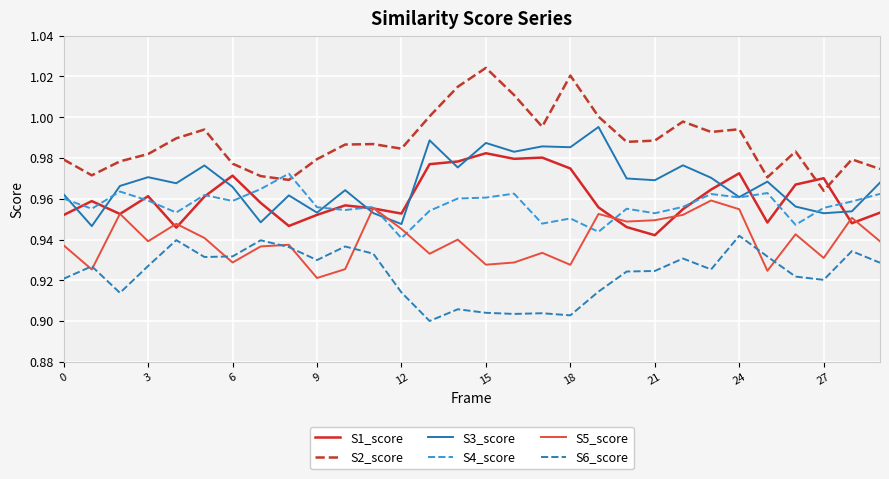

Which series has the largest range (max minus min)?

S2_score